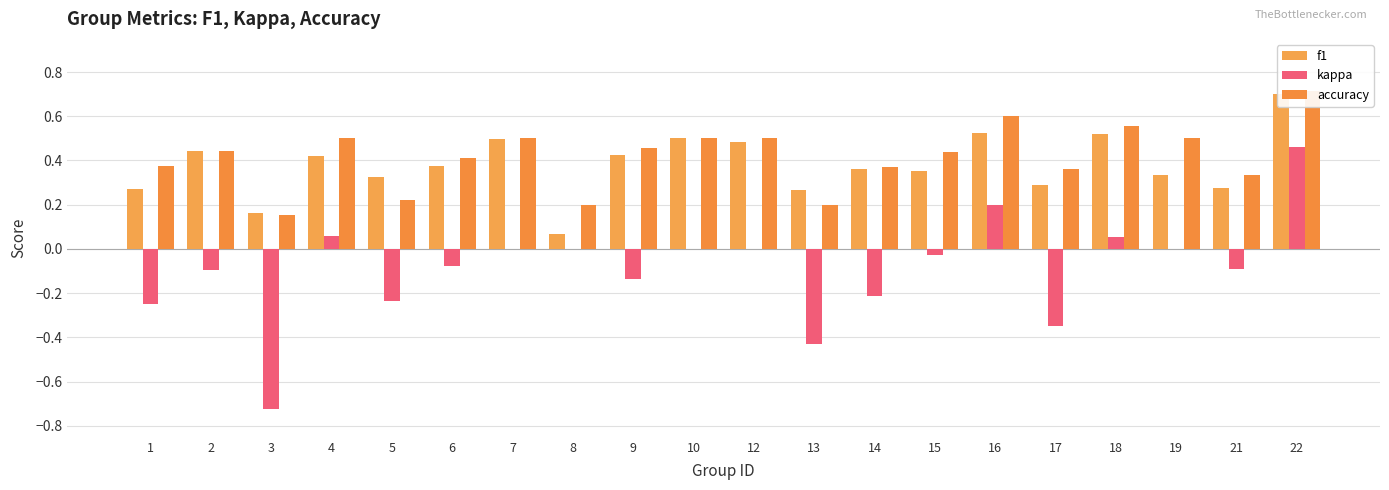

Reading left to right, transcribe all the data shown in this chart.

f1: 1=0.3	2=0.4	3=0.2	4=0.4	5=0.3	6=0.4	7=0.5	8=0.1	9=0.4	10=0.5	12=0.5	13=0.3	14=0.4	15=0.4	16=0.5	17=0.3	18=0.5	19=0.3	21=0.3	22=0.7
kappa: 1=-0.2	2=-0.1	3=-0.7	4=0.1	5=-0.2	6=-0.1	7=0.0	8=0.0	9=-0.1	10=0.0	12=0.0	13=-0.4	14=-0.2	15=-0.0	16=0.2	17=-0.4	18=0.1	19=0.0	21=-0.1	22=0.5
accuracy: 1=0.4	2=0.4	3=0.2	4=0.5	5=0.2	6=0.4	7=0.5	8=0.2	9=0.5	10=0.5	12=0.5	13=0.2	14=0.4	15=0.4	16=0.6	17=0.4	18=0.6	19=0.5	21=0.3	22=0.7